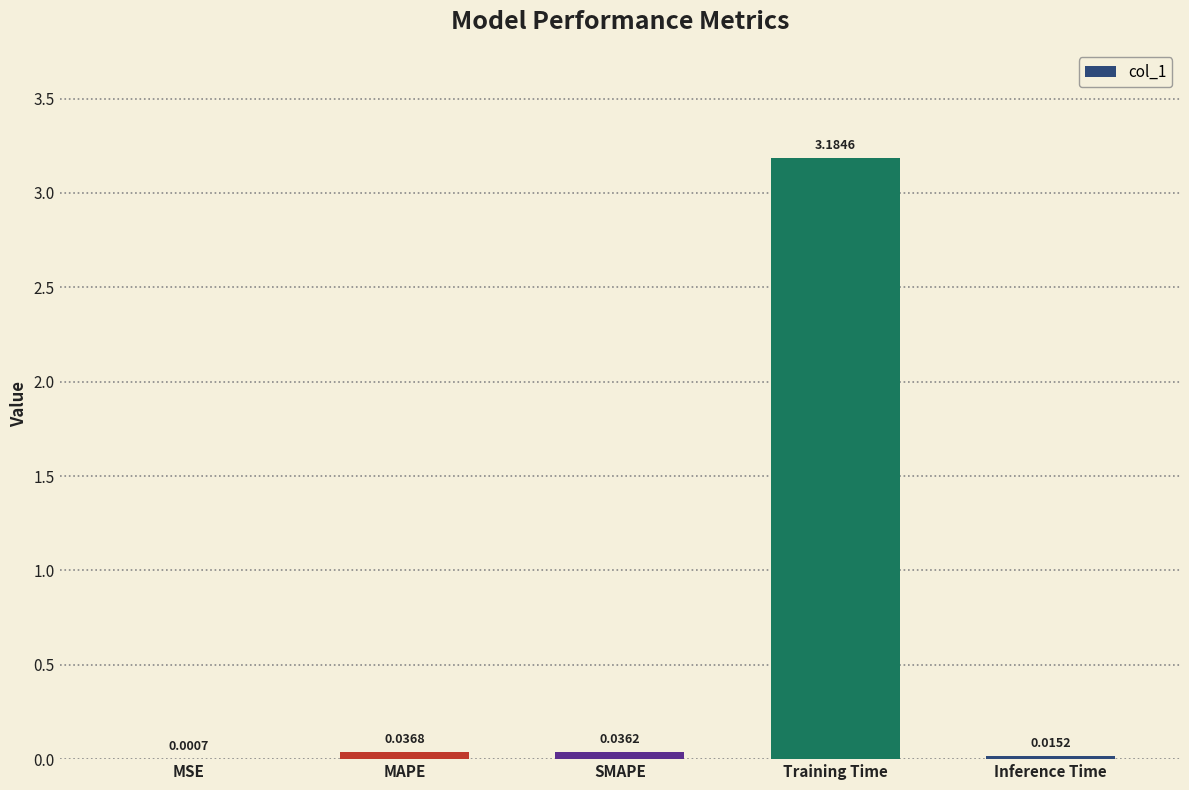

At which label is the value closest to 1?

MAPE